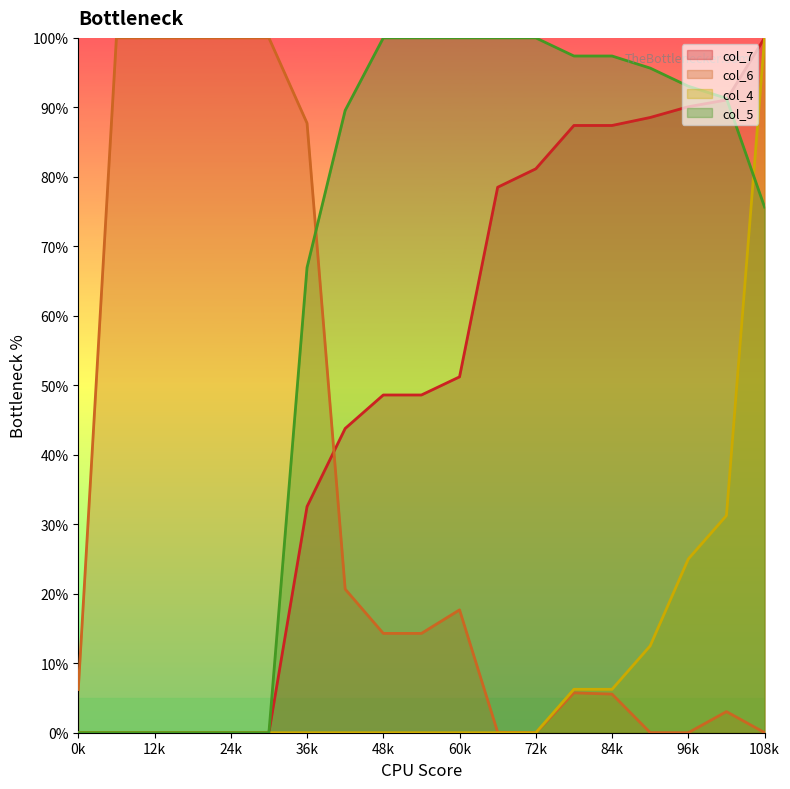

Which series has the largest total across all categories?

col_5